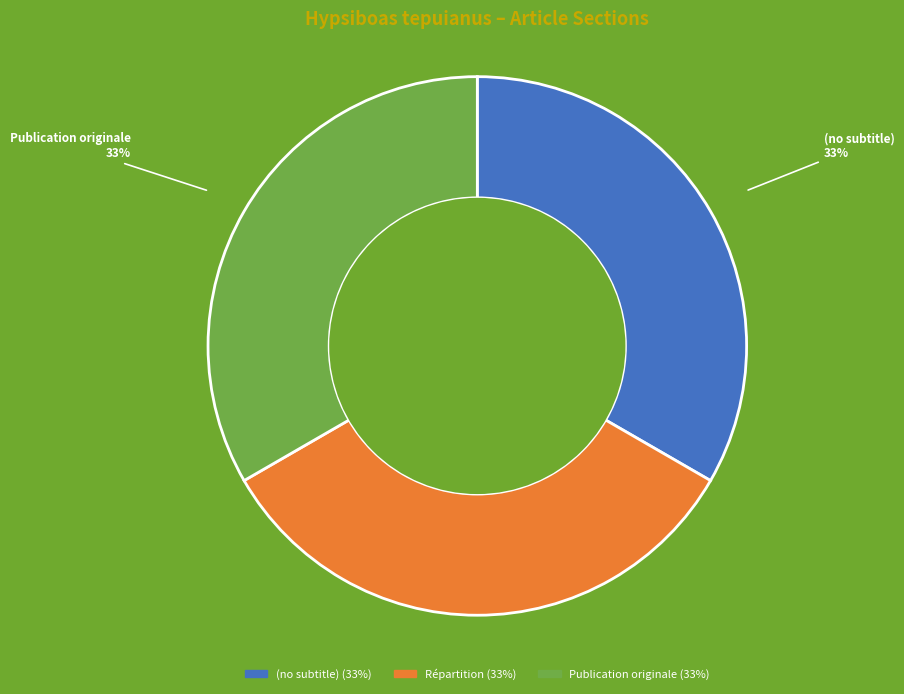

Is there a majority slice in this chart?

No